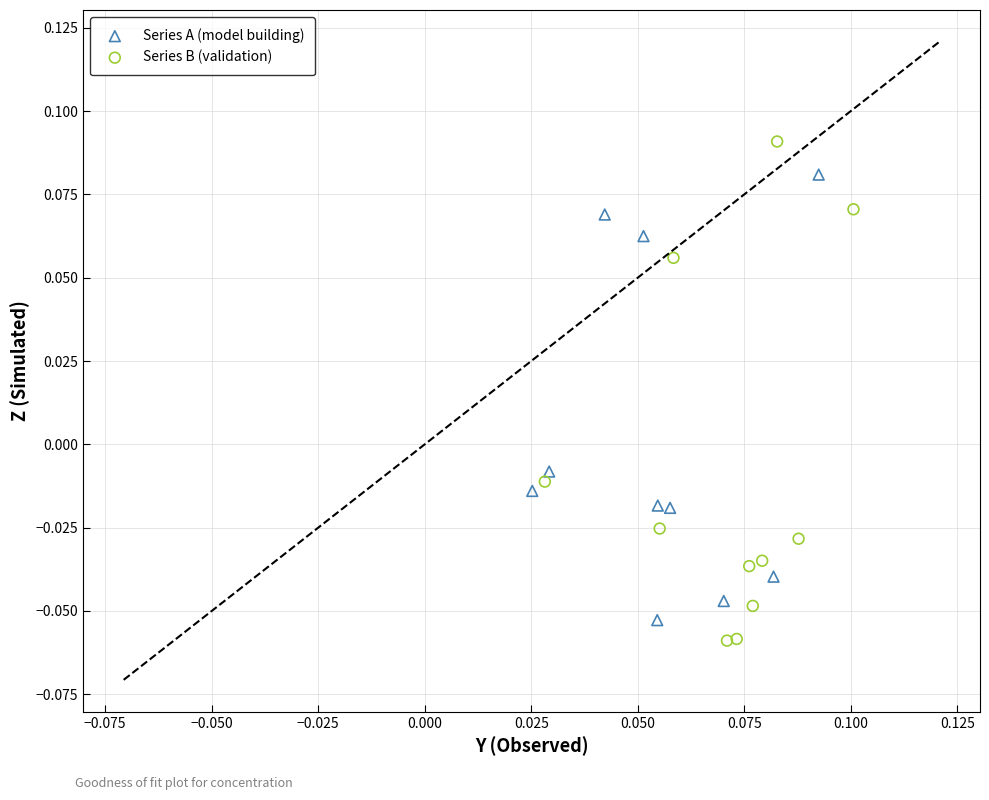

Which series has the widest spread of Y values?

Series B (validation)